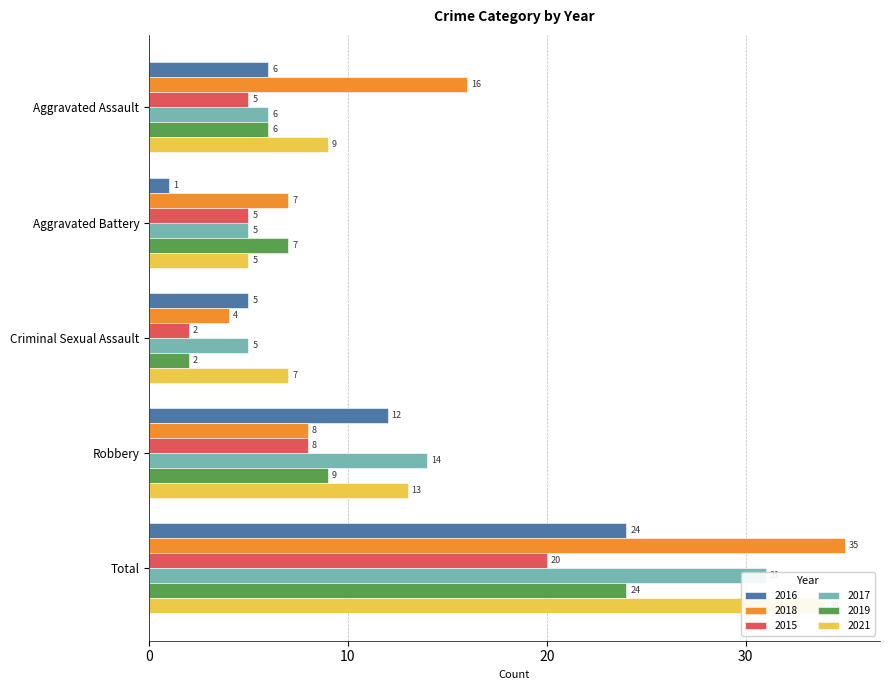

Which series has the largest range (max minus min)?

2018